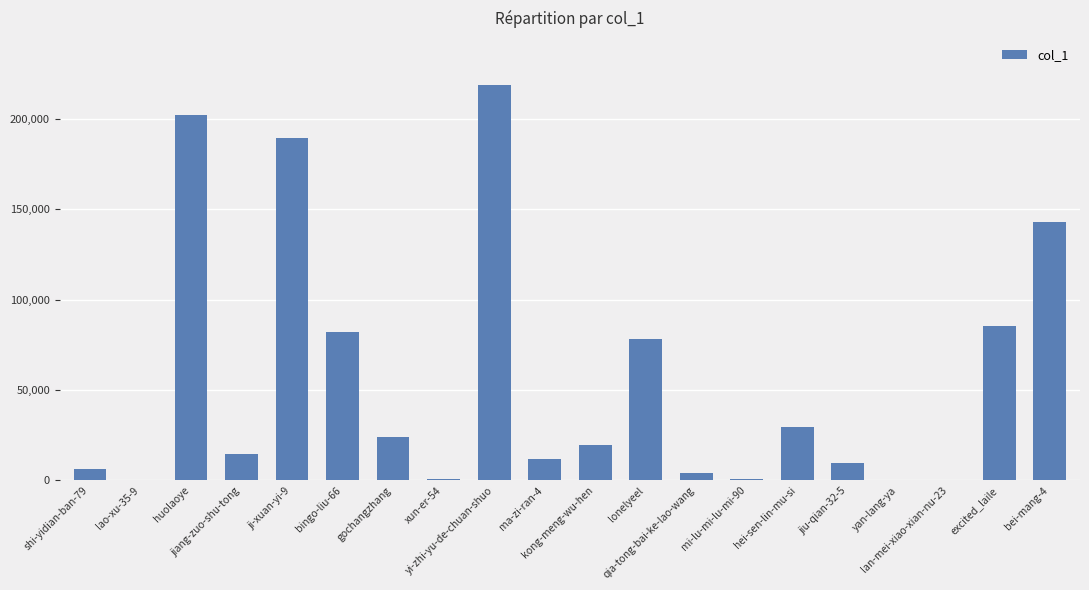

What is the sum of all values?

1120893